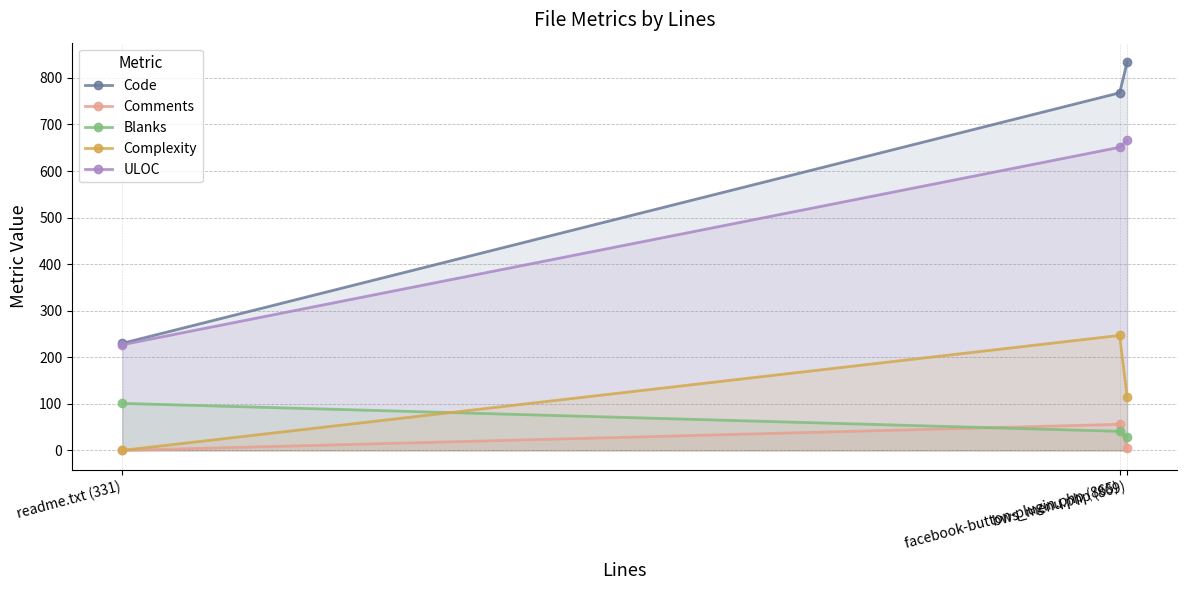

List the series in order of their peak value, lowest first.

Comments, Blanks, Complexity, ULOC, Code